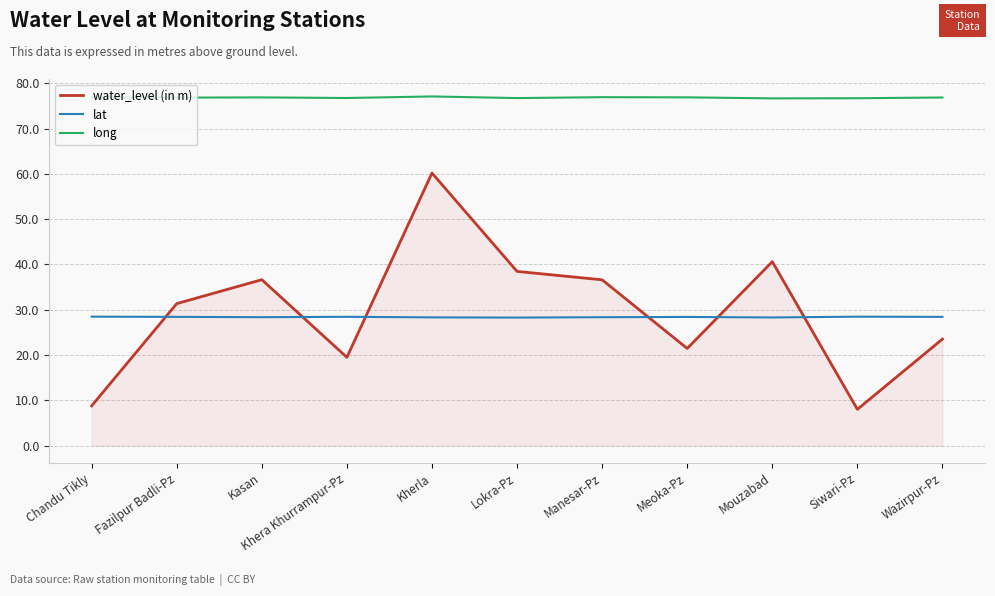

Rank the series by their maximum value, from lowest to highest.

lat, water_level (in m), long